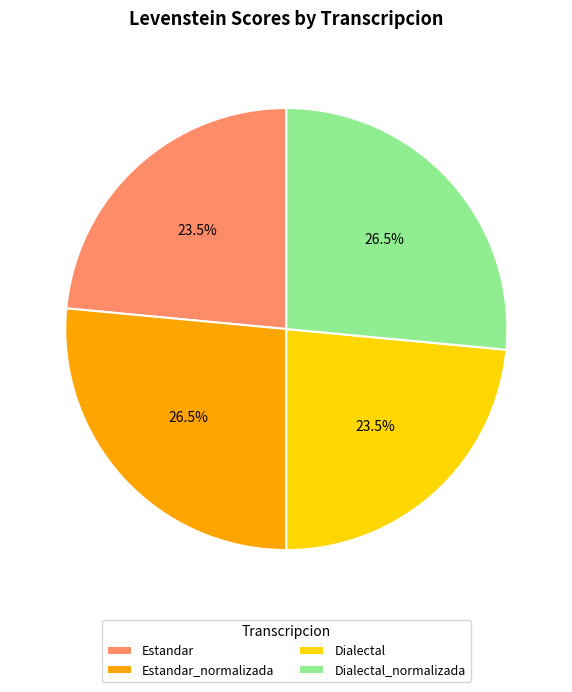

What is the ratio of the value at Estandar_normalizada to the value at Dialectal_normalizada?

1.0